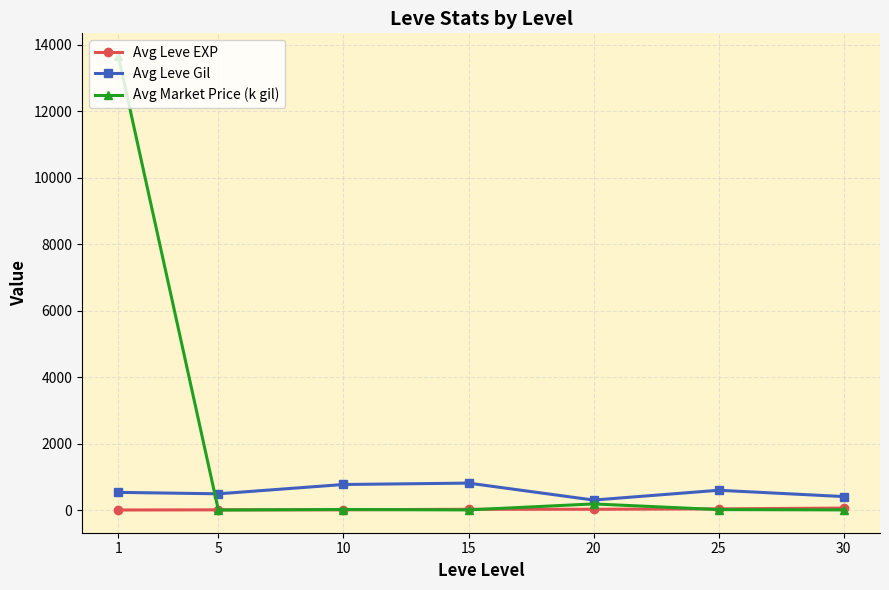

What is the difference between the maximum and second lowest values in the Avg Leve Gil series?

405.0